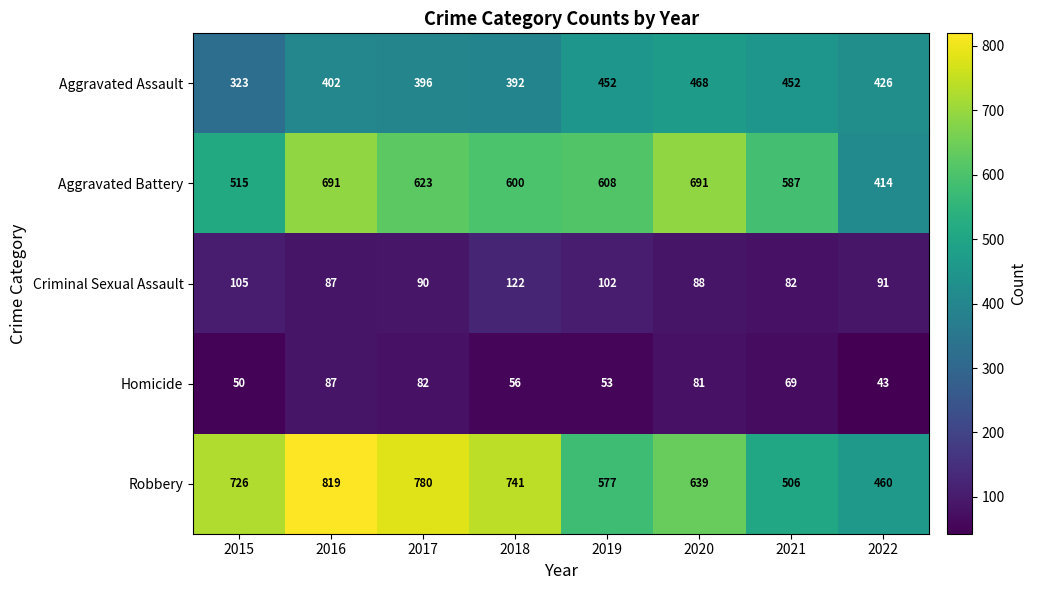

True or false: Criminal Sexual Assault has a value of 48 at 2021.

False